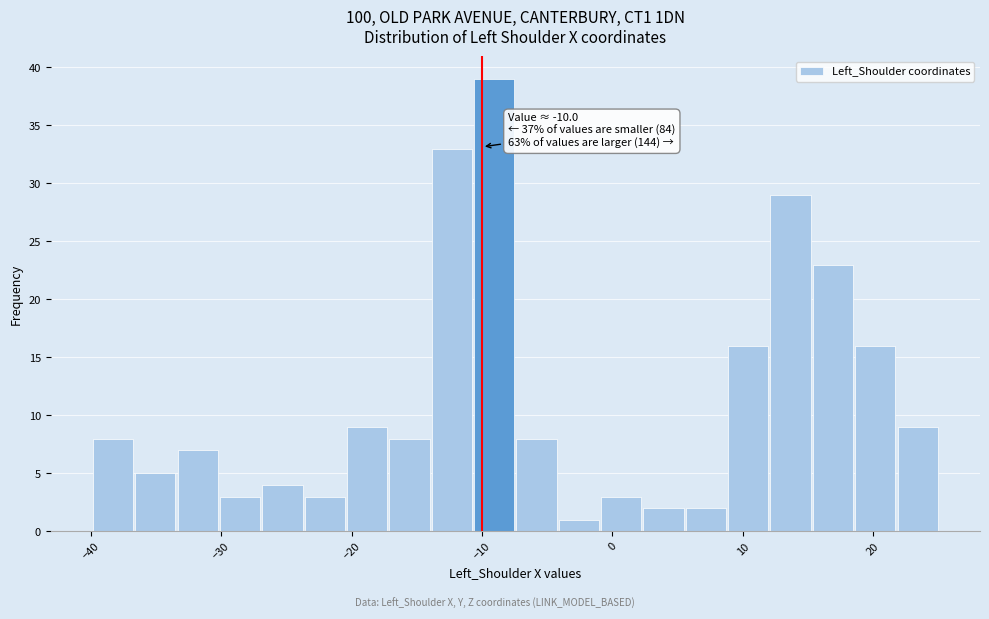

Read against the x-axis, roughly where is the centre of the tallest bar?

-9